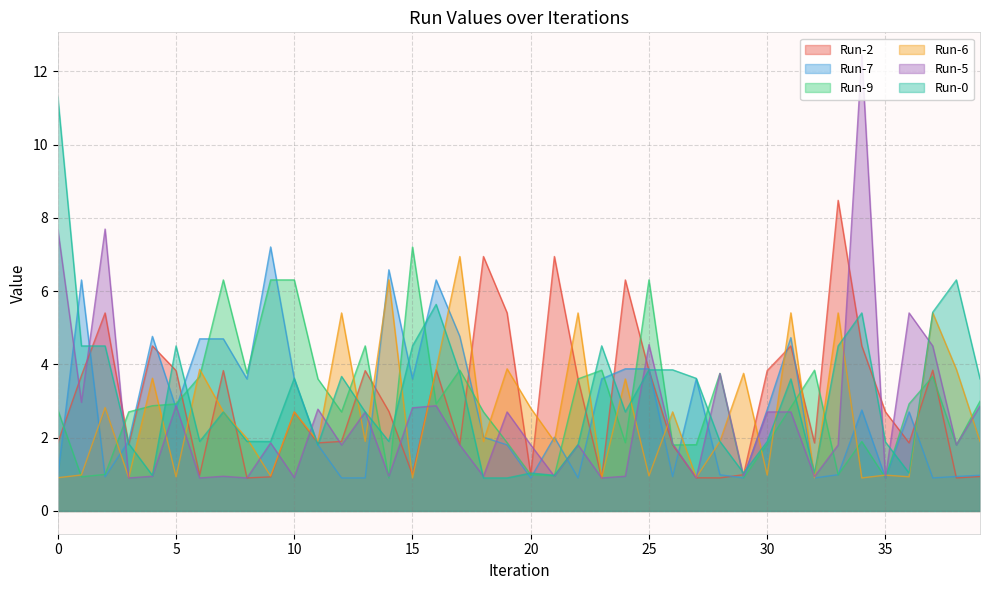

In Run-9, how many points are lower than both neighbors (excluding endpoints)?

12